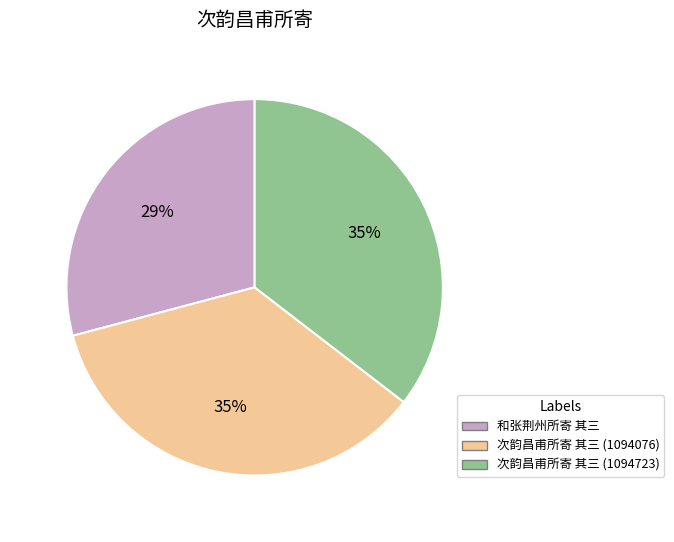

To the nearest percent, what portion does 次韵昌甫所寄 其三 (1094723) represent?

35%